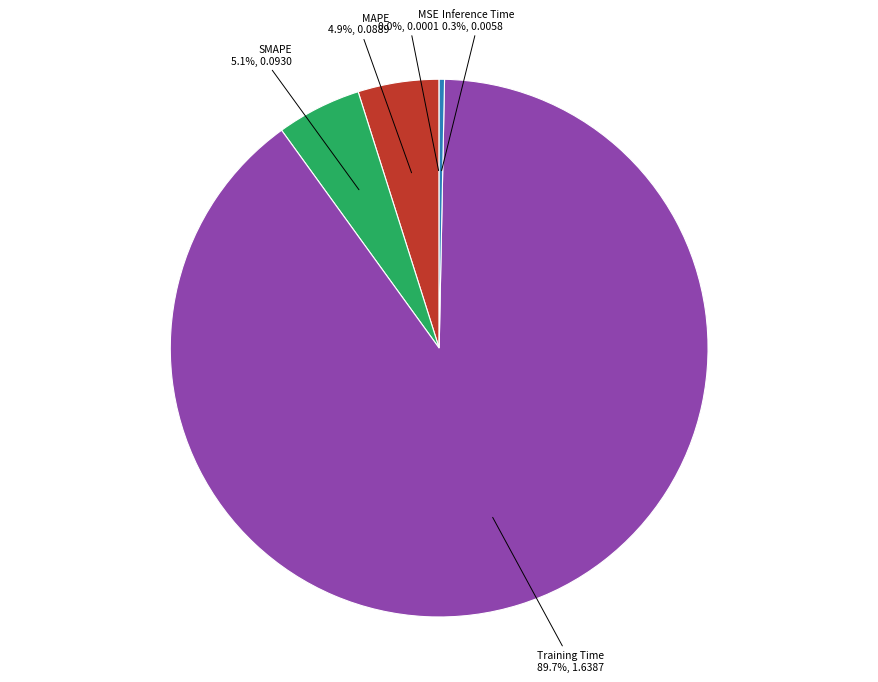

To the nearest percent, what is the combined percentage of SMAPE and Training Time?

95%